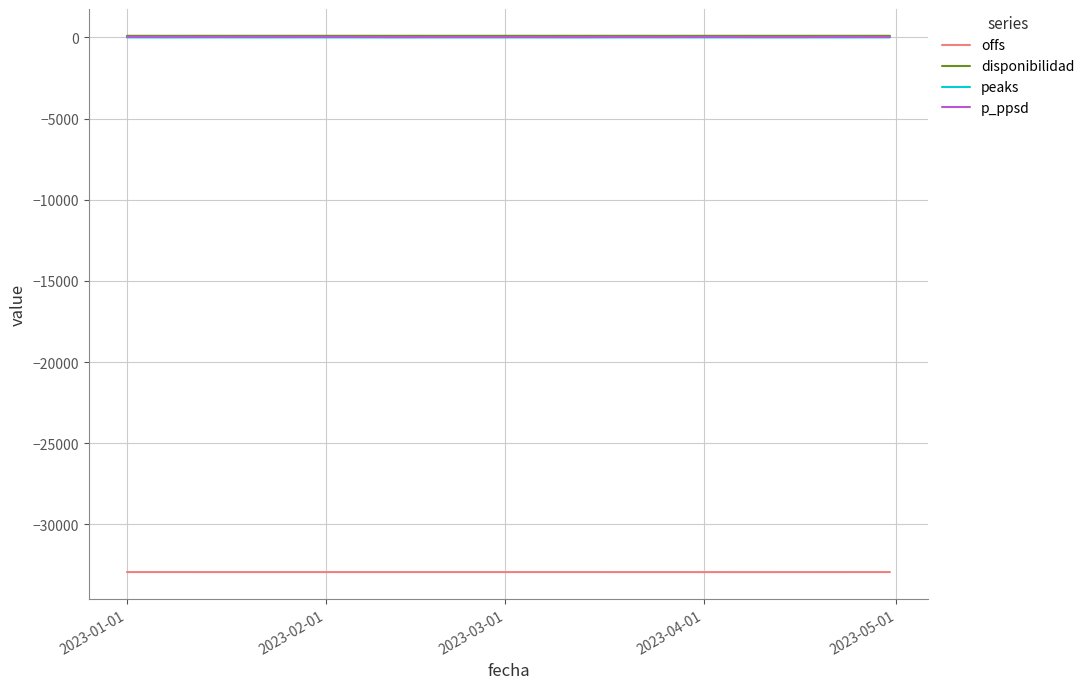

What is the minimum value shown in the chart?

-32946.4